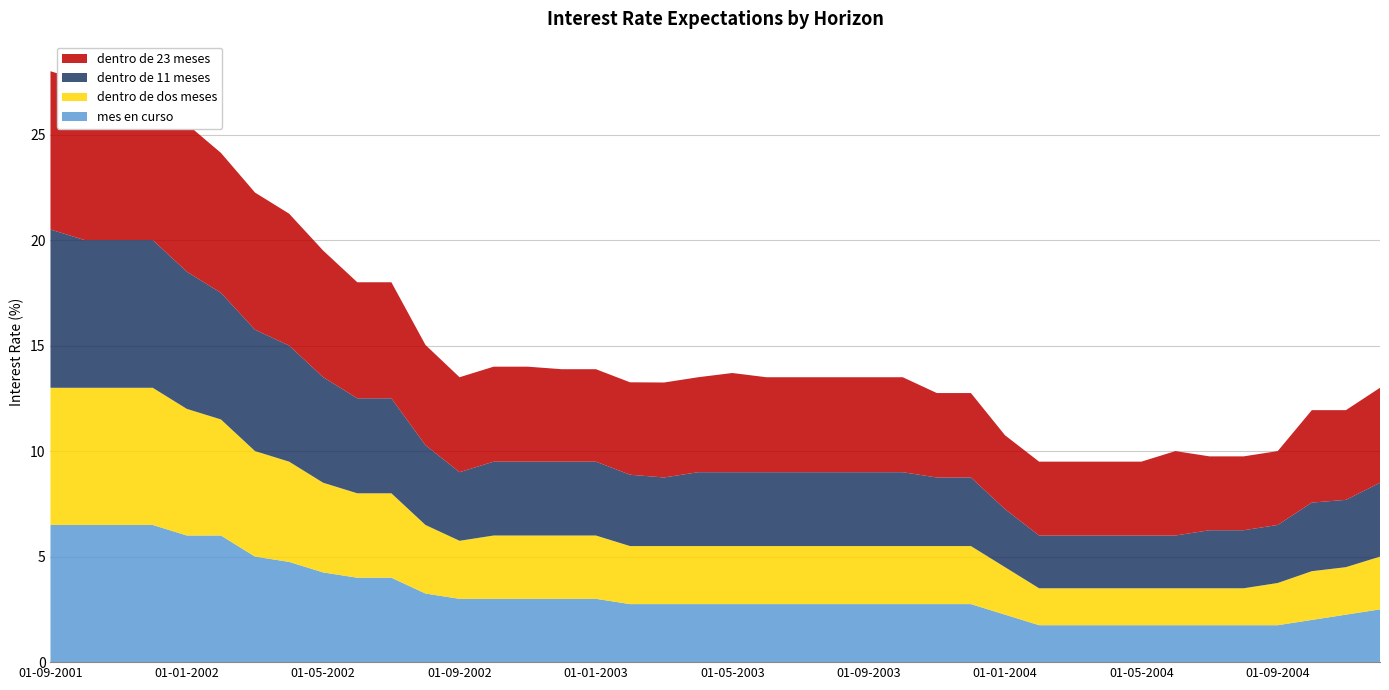

Reading left to right, what are all the values shown in this chart?

mes en curso: 01-09-2001=6.5	01-10-2001=6.5	01-11-2001=6.5	01-12-2001=6.5	01-01-2002=6.0	01-02-2002=6.0	01-03-2002=5.0	01-04-2002=4.8	01-05-2002=4.2	01-06-2002=4.0	01-07-2002=4.0	01-08-2002=3.2	01-09-2002=3.0	01-10-2002=3.0	01-11-2002=3.0	01-12-2002=3.0	01-01-2003=3.0	01-02-2003=2.8	01-03-2003=2.8	01-04-2003=2.8	01-05-2003=2.8	01-06-2003=2.8	01-07-2003=2.8	01-08-2003=2.8	01-09-2003=2.8	01-10-2003=2.8	01-11-2003=2.8	01-12-2003=2.8	01-01-2004=2.2	01-02-2004=1.8	01-03-2004=1.8	01-04-2004=1.8	01-05-2004=1.8	01-06-2004=1.8	01-07-2004=1.8	01-08-2004=1.8	01-09-2004=1.8	01-10-2004=2.0	01-11-2004=2.2	01-12-2004=2.5
dentro de dos meses: 01-09-2001=6.5	01-10-2001=6.5	01-11-2001=6.5	01-12-2001=6.5	01-01-2002=6.0	01-02-2002=5.5	01-03-2002=5.0	01-04-2002=4.8	01-05-2002=4.2	01-06-2002=4.0	01-07-2002=4.0	01-08-2002=3.2	01-09-2002=2.8	01-10-2002=3.0	01-11-2002=3.0	01-12-2002=3.0	01-01-2003=3.0	01-02-2003=2.8	01-03-2003=2.8	01-04-2003=2.8	01-05-2003=2.8	01-06-2003=2.8	01-07-2003=2.8	01-08-2003=2.8	01-09-2003=2.8	01-10-2003=2.8	01-11-2003=2.8	01-12-2003=2.8	01-01-2004=2.2	01-02-2004=1.8	01-03-2004=1.8	01-04-2004=1.8	01-05-2004=1.8	01-06-2004=1.8	01-07-2004=1.8	01-08-2004=1.8	01-09-2004=2.0	01-10-2004=2.3	01-11-2004=2.2	01-12-2004=2.5
dentro de 11 meses: 01-09-2001=7.5	01-10-2001=7.0	01-11-2001=7.0	01-12-2001=7.0	01-01-2002=6.5	01-02-2002=6.0	01-03-2002=5.8	01-04-2002=5.5	01-05-2002=5.0	01-06-2002=4.5	01-07-2002=4.5	01-08-2002=3.8	01-09-2002=3.2	01-10-2002=3.5	01-11-2002=3.5	01-12-2002=3.5	01-01-2003=3.5	01-02-2003=3.4	01-03-2003=3.2	01-04-2003=3.5	01-05-2003=3.5	01-06-2003=3.5	01-07-2003=3.5	01-08-2003=3.5	01-09-2003=3.5	01-10-2003=3.5	01-11-2003=3.2	01-12-2003=3.2	01-01-2004=2.8	01-02-2004=2.5	01-03-2004=2.5	01-04-2004=2.5	01-05-2004=2.5	01-06-2004=2.5	01-07-2004=2.8	01-08-2004=2.8	01-09-2004=2.8	01-10-2004=3.2	01-11-2004=3.2	01-12-2004=3.5
dentro de 23 meses: 01-09-2001=7.5	01-10-2001=7.5	01-11-2001=7.5	01-12-2001=7.5	01-01-2002=7.0	01-02-2002=6.6	01-03-2002=6.5	01-04-2002=6.2	01-05-2002=6.0	01-06-2002=5.5	01-07-2002=5.5	01-08-2002=4.8	01-09-2002=4.5	01-10-2002=4.5	01-11-2002=4.5	01-12-2002=4.4	01-01-2003=4.4	01-02-2003=4.4	01-03-2003=4.5	01-04-2003=4.5	01-05-2003=4.7	01-06-2003=4.5	01-07-2003=4.5	01-08-2003=4.5	01-09-2003=4.5	01-10-2003=4.5	01-11-2003=4.0	01-12-2003=4.0	01-01-2004=3.5	01-02-2004=3.5	01-03-2004=3.5	01-04-2004=3.5	01-05-2004=3.5	01-06-2004=4.0	01-07-2004=3.5	01-08-2004=3.5	01-09-2004=3.5	01-10-2004=4.4	01-11-2004=4.2	01-12-2004=4.5